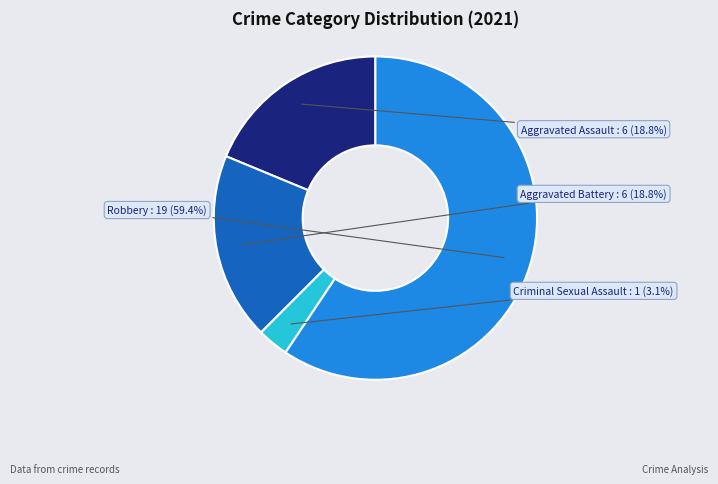

Is there a majority slice in this chart?

Yes